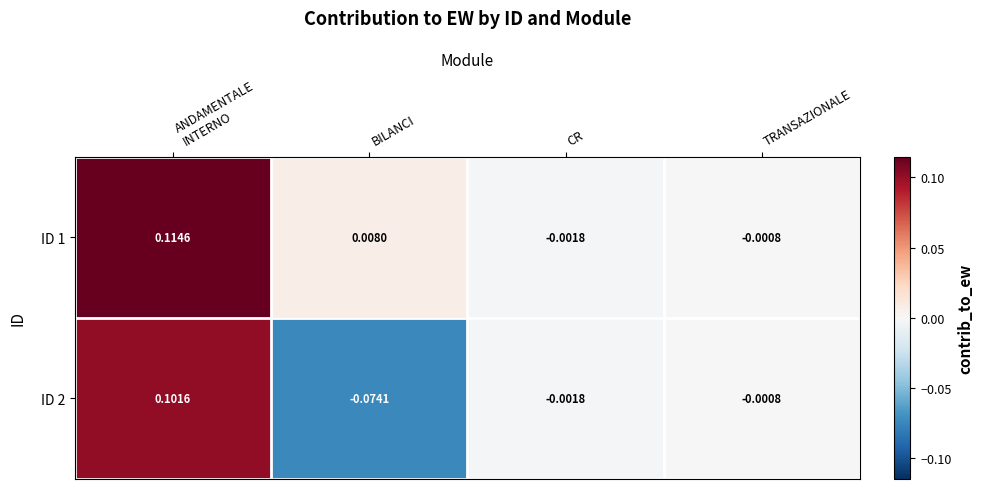

Count the number of categories in the chart.

4